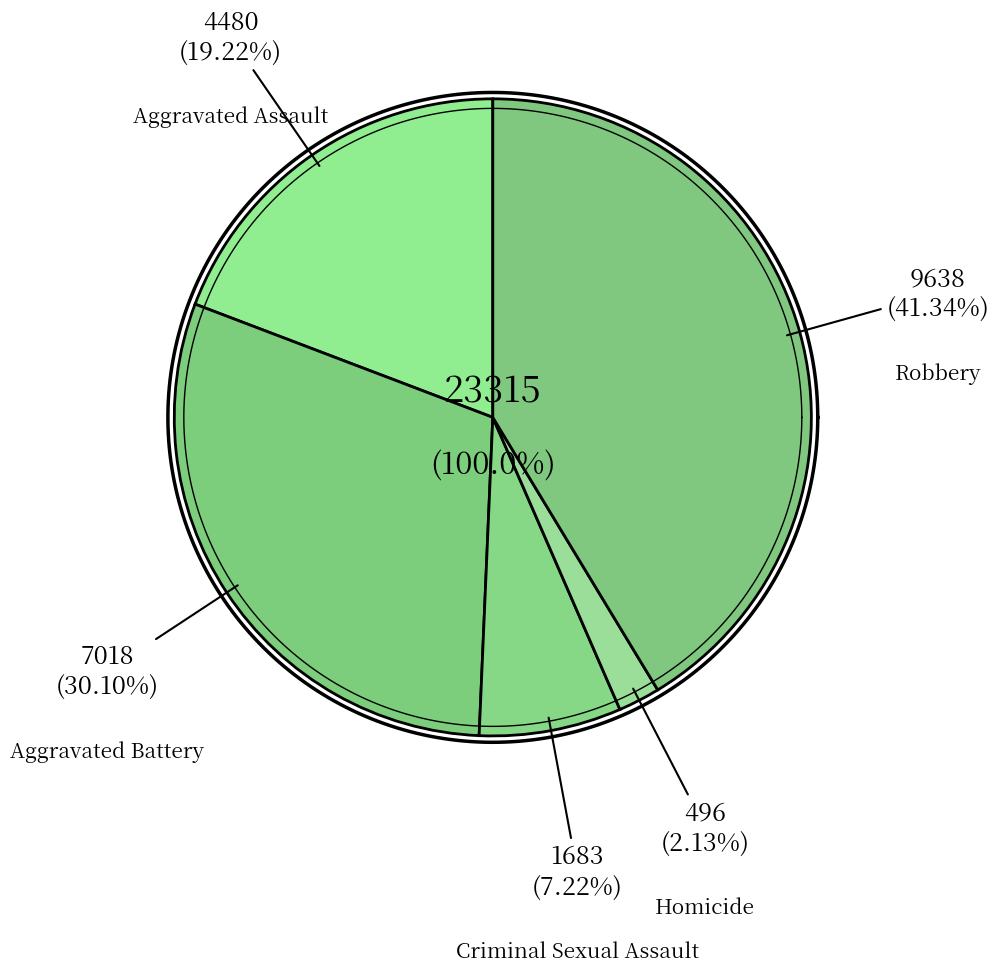

Count the number of slices in the pie.

5